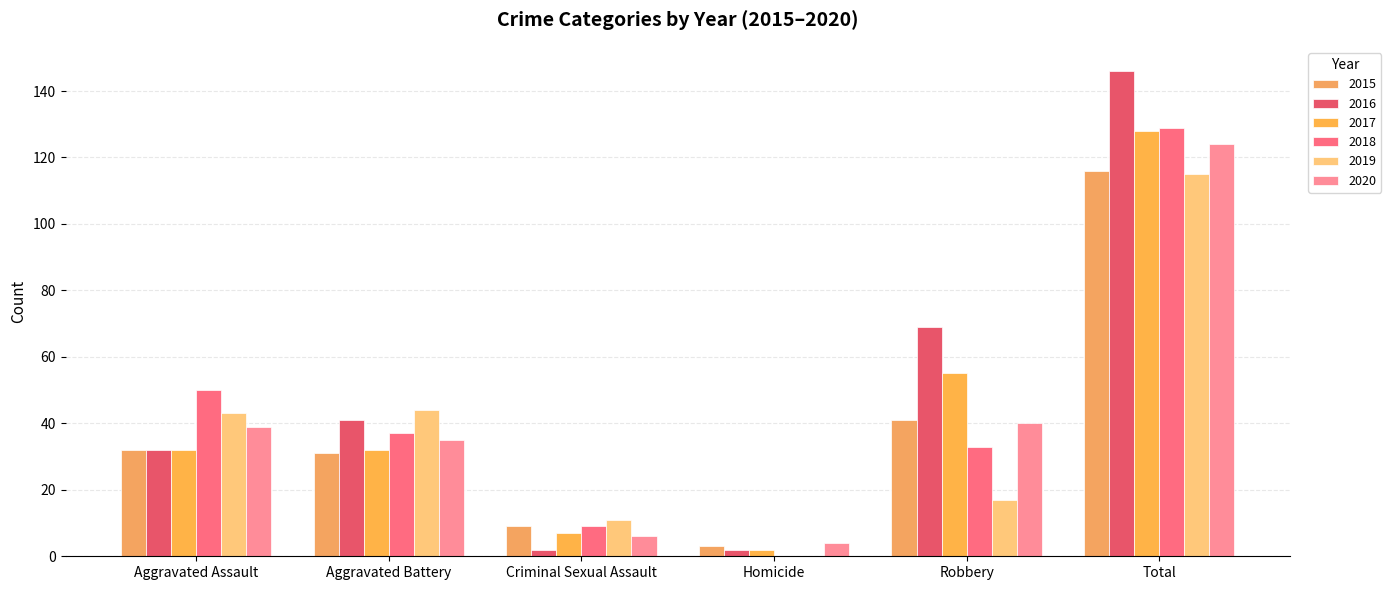

The value of 2019 at Total is 52. True or false?

False